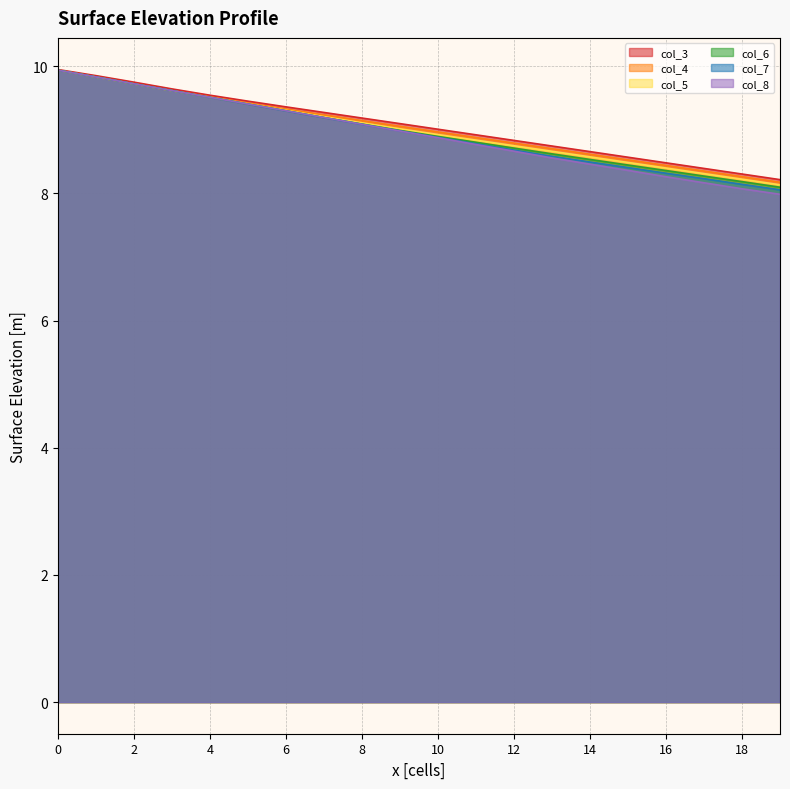

How many times do col_4 and col_8 cross each other?

4